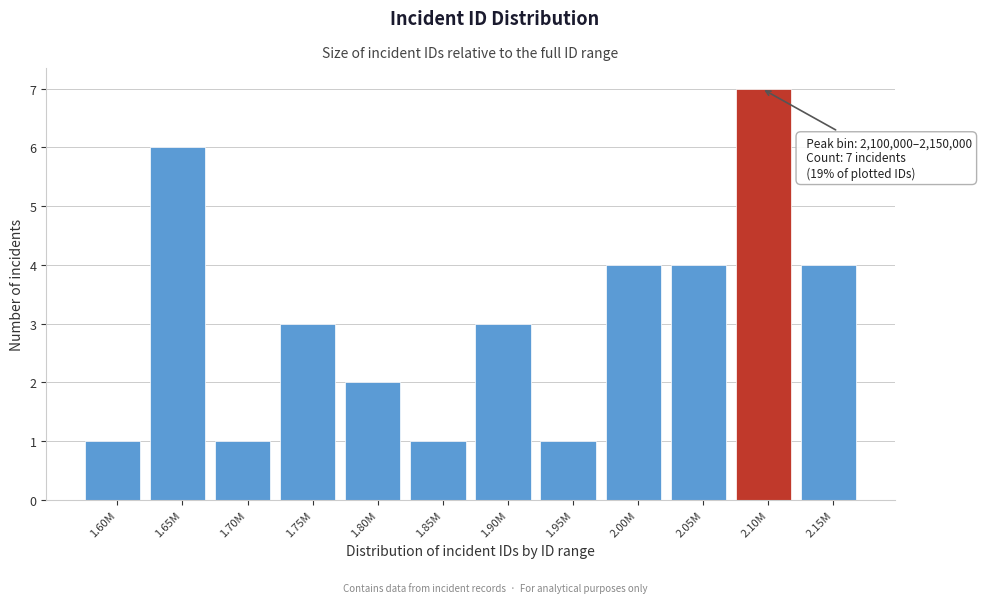

Reading left to right, transcribe all the data shown in this chart.

1.60M=1	1.65M=6	1.70M=1	1.75M=3	1.80M=2	1.85M=1	1.90M=3	1.95M=1	2.00M=4	2.05M=4	2.10M=7	2.15M=4